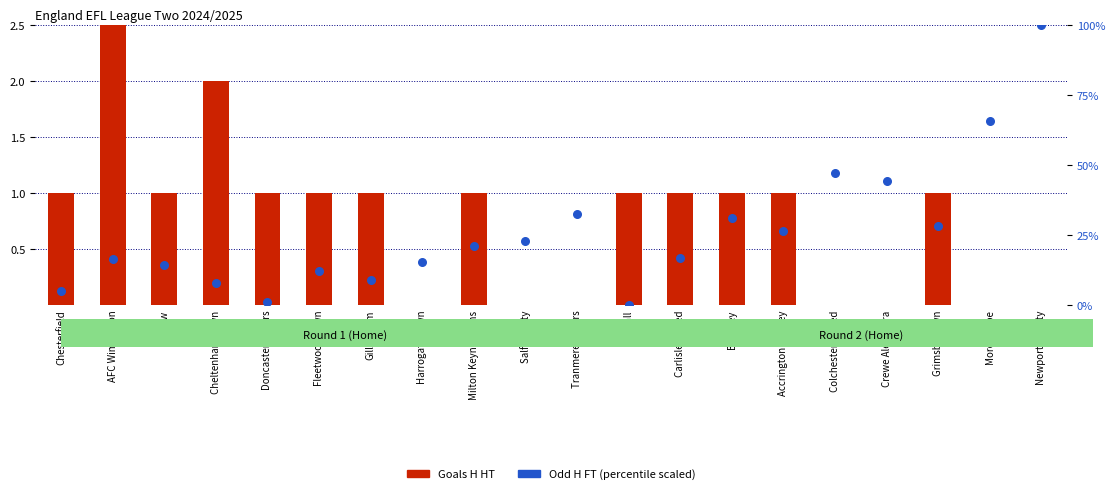

Which series contains the highest Y value?

Odd H FT (scaled %)